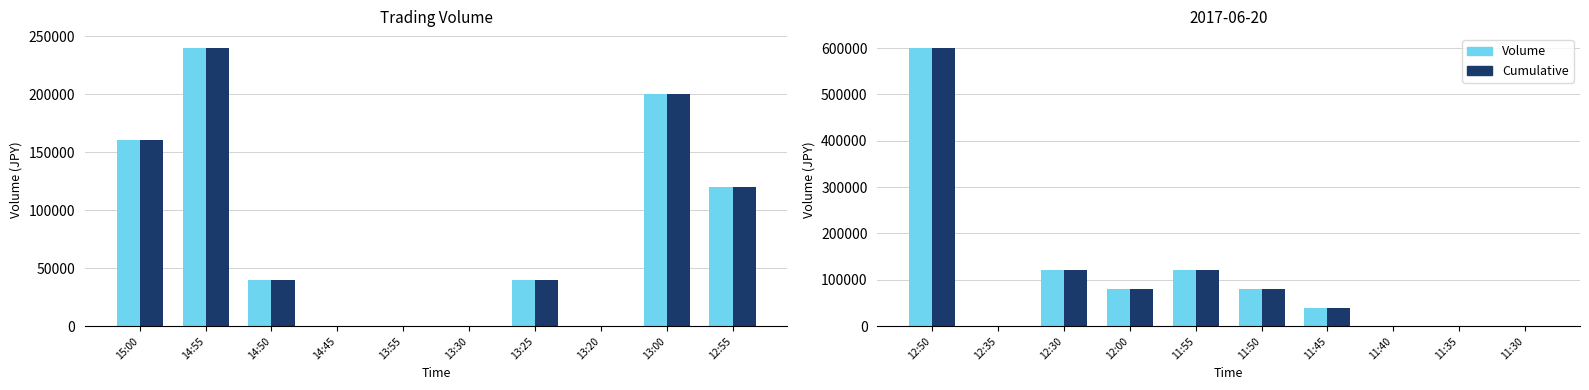

List the series in order of their peak value, highest first.

Volume, Cumulative